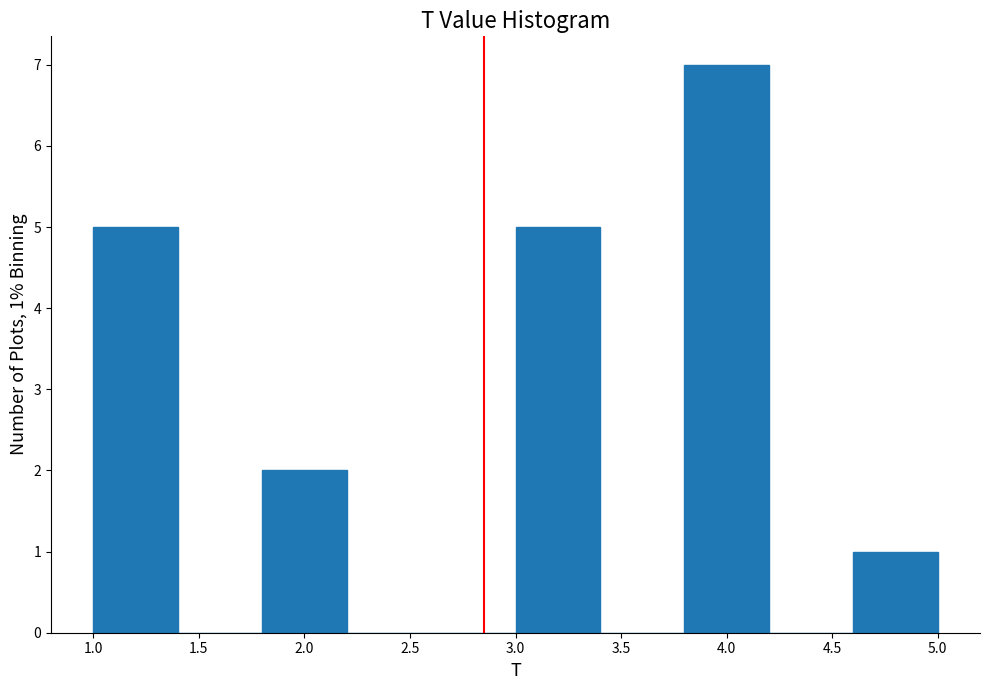

Over which range of the x-axis is the bar tallest?

3.8 to 4.2